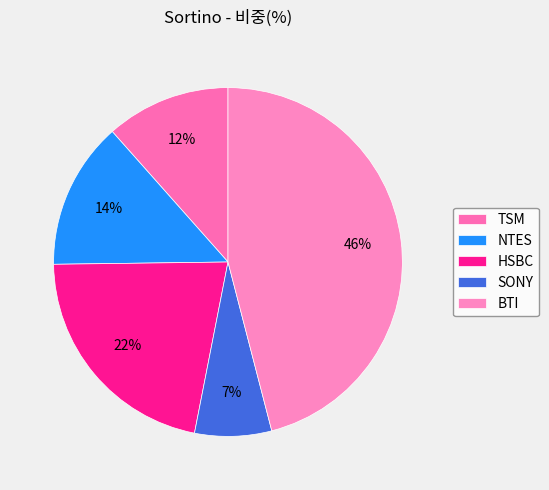

How much of the chart is everything except SONY?

92.9%